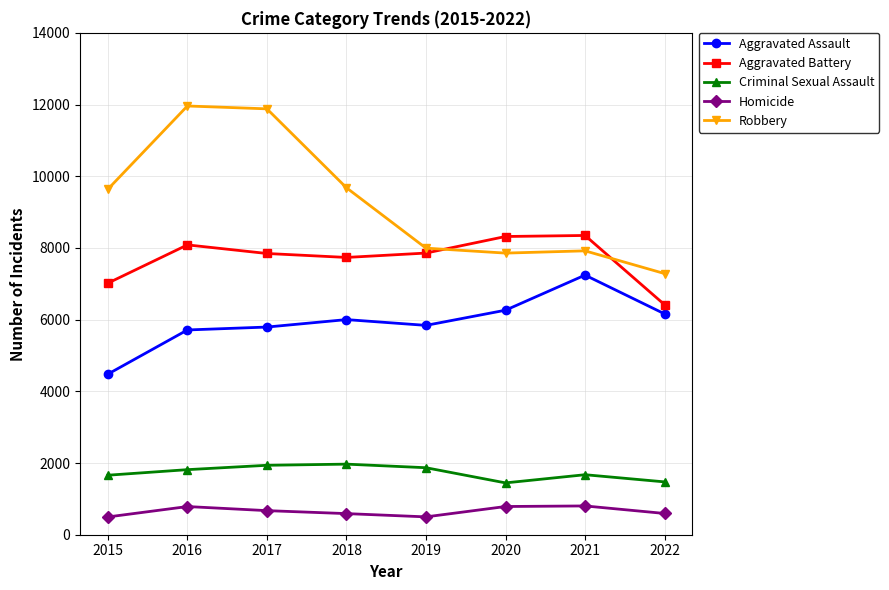

Which category has the highest value in the Aggravated Assault series?

2021